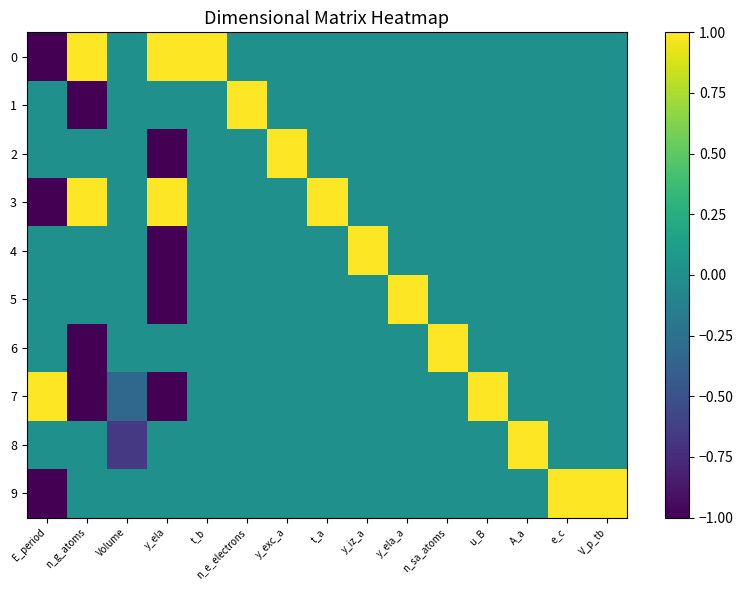

Between y_iz_a and A_a, which series saw the biggest shift?

4